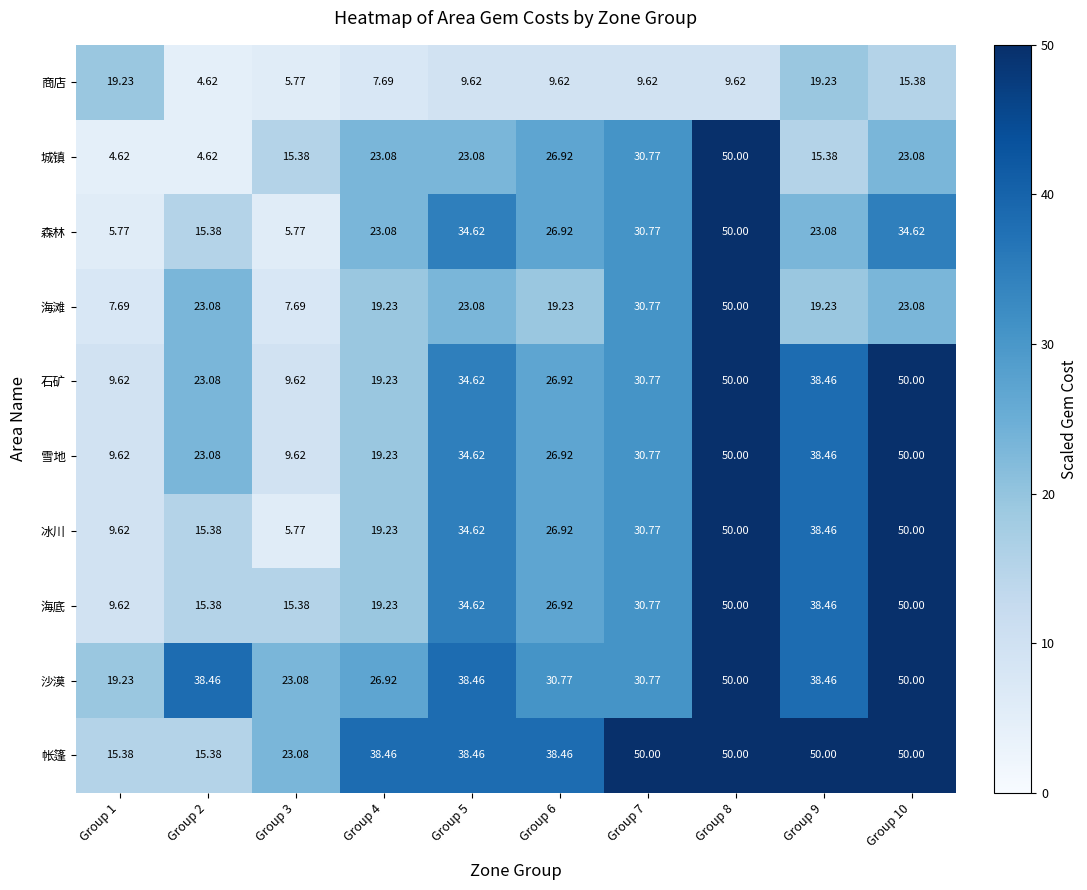

Which series has the widest spread of values?

城镇